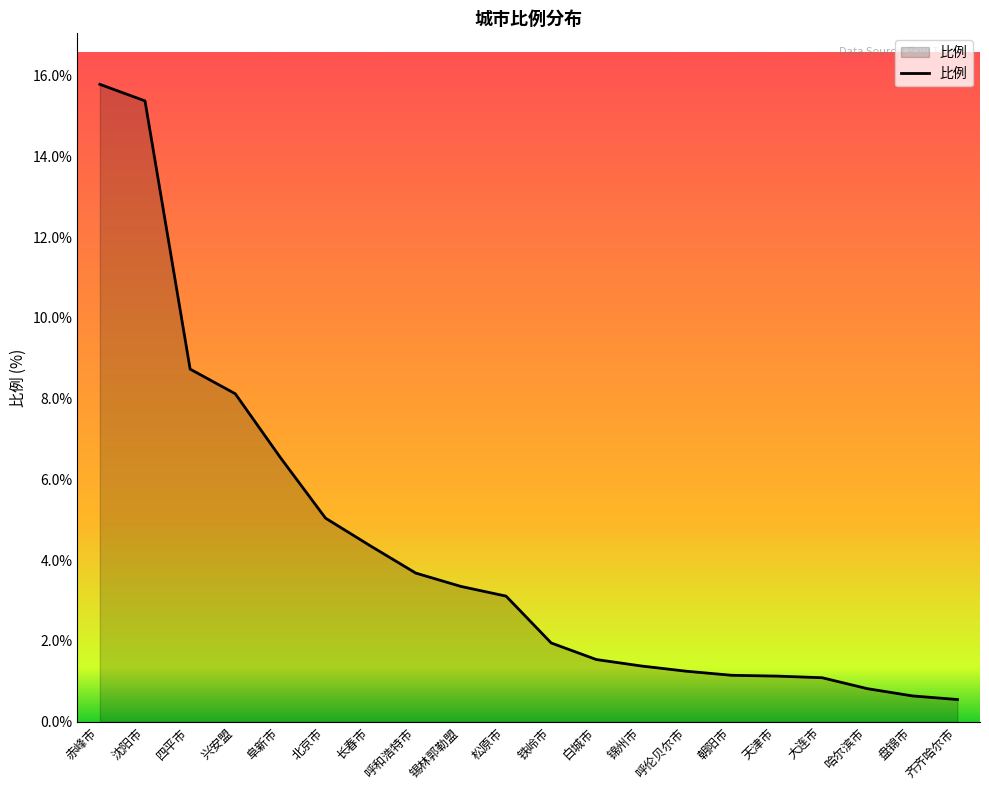

How many categories are shown in the chart?

20